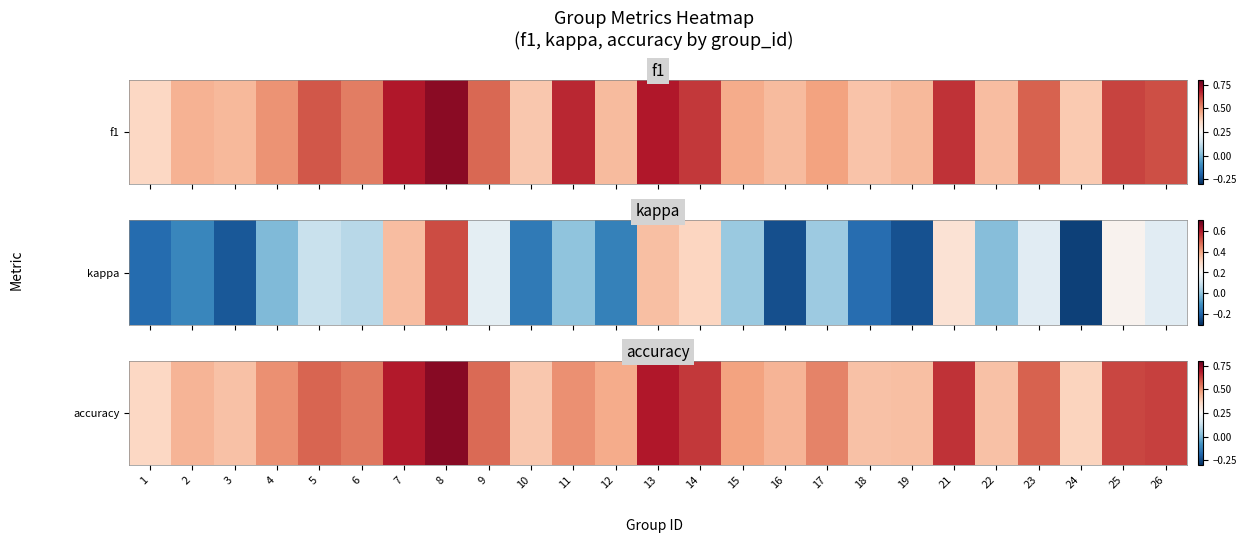

At which label is the value closest to 0?

1